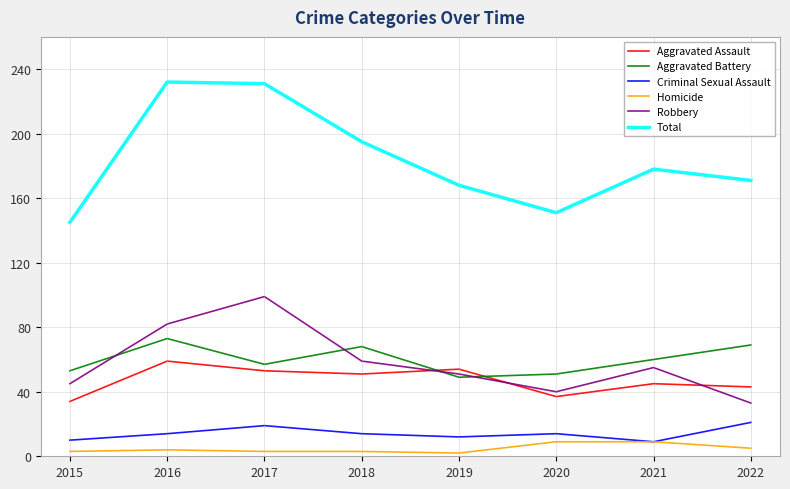

What is the highest value of the Aggravated Battery series?

73